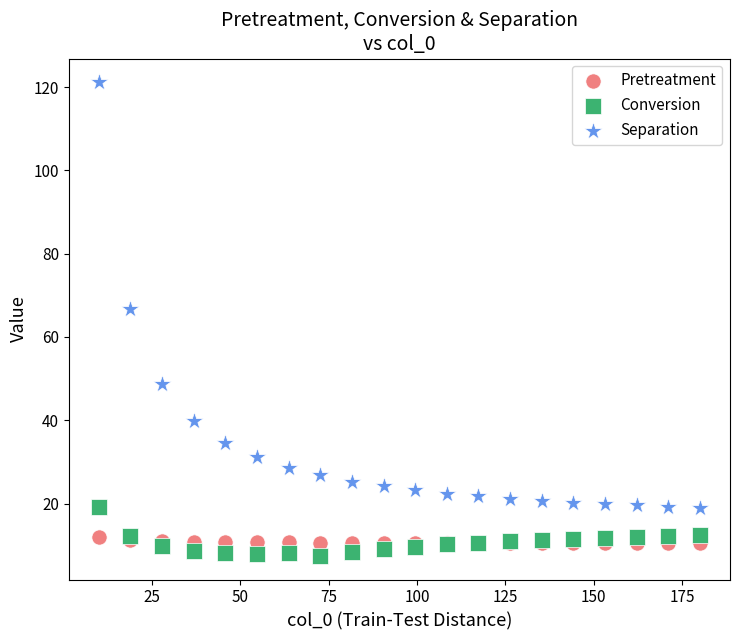

What is the X range (max minus min) for the scatter plot?

170.0